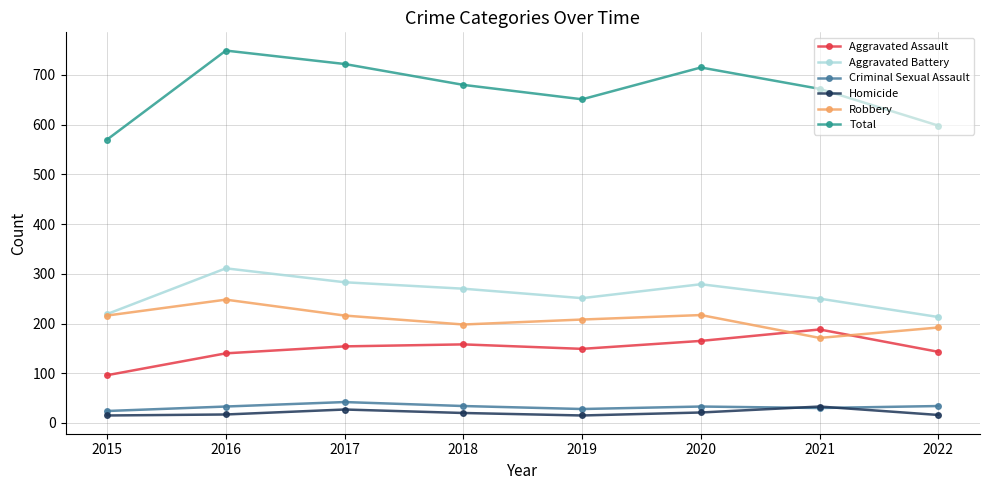

Where does the Total series first go above 680?

2016